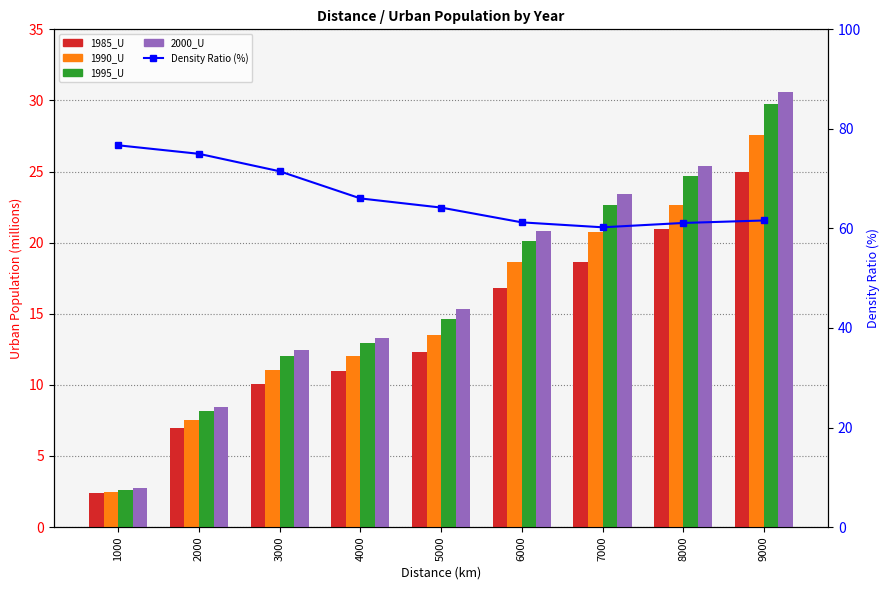

What value does the 1995_U series have at 5000?

14.6